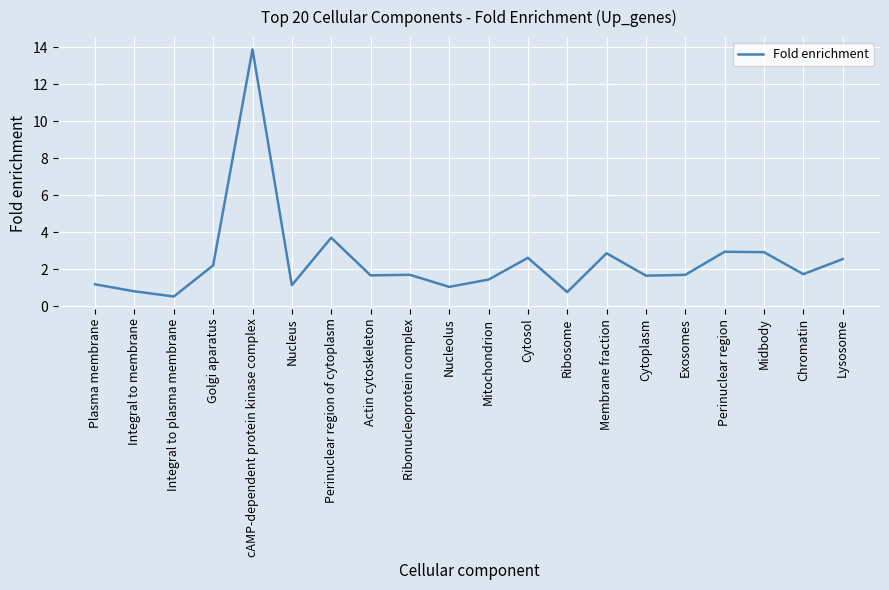

True or false: the data shows 1.8 at Plasma membrane.

False